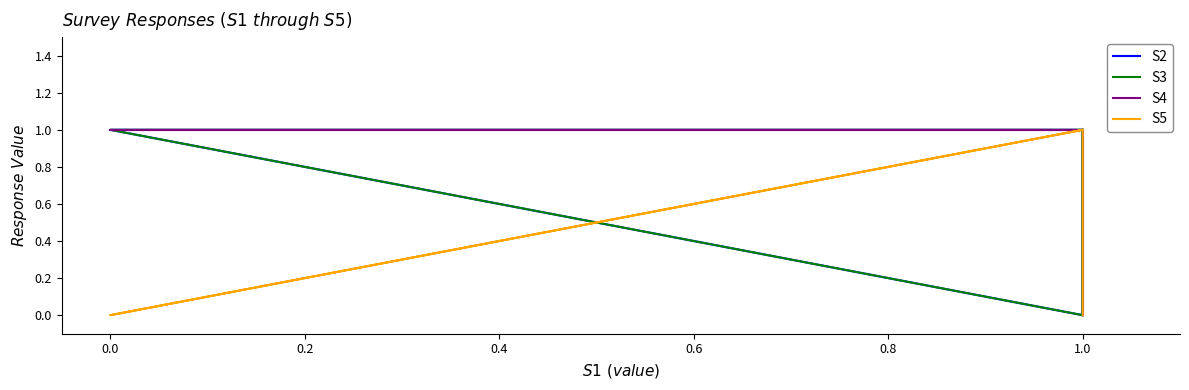

The S3 series shows 1 at 1.0. True or false?

False